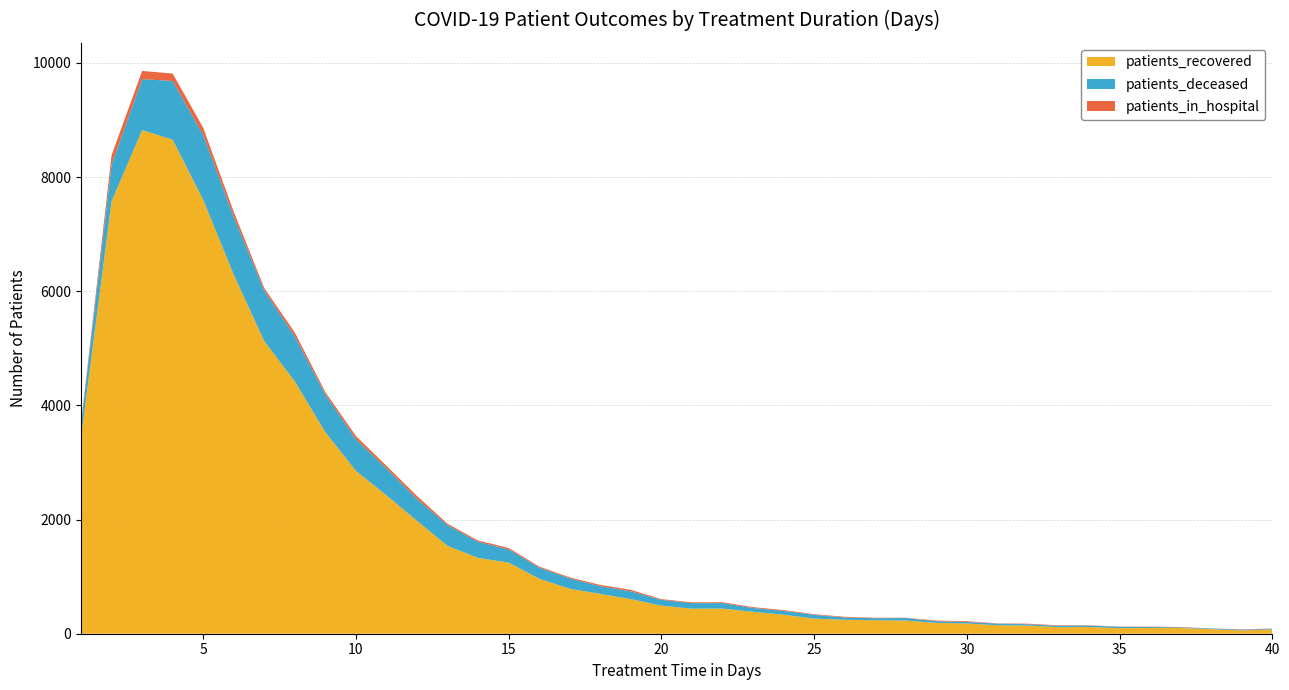

Reading right to left, transcribe all the data shown in this chart.

patients_recovered: 40=75	39=56	38=81	37=100	36=102	35=98	34=118	33=114	32=143	31=149	30=179	29=189	28=231	27=236	26=244	25=265	24=333	23=384	22=440	21=439	20=491	19=607	18=698	17=788	16=963	15=1246	14=1328	13=1539	12=1977	11=2423	10=2852	9=3530	8=4418	7=5124	6=6289	5=7600	4=8655	3=8822	2=7576	1=3432
patients_deceased: 40=11	39=14	38=11	37=11	36=17	35=23	34=25	33=25	32=23	31=28	30=26	29=30	28=44	27=36	26=41	25=66	24=68	23=67	22=96	21=97	20=102	19=136	18=134	17=181	16=195	15=231	14=281	13=361	12=384	11=471	10=556	9=658	8=789	7=885	6=1011	5=1136	4=1027	3=893	2=638	1=232
patients_in_hospital: 40=5	39=7	38=1	37=6	36=6	35=4	34=5	33=8	32=10	31=4	30=14	29=12	28=5	27=8	26=12	25=11	24=13	23=15	22=16	21=14	20=13	19=25	18=23	17=18	16=18	15=25	14=23	13=26	12=51	11=46	10=56	9=43	8=68	7=45	6=90	5=126	4=131	3=143	2=168	1=24